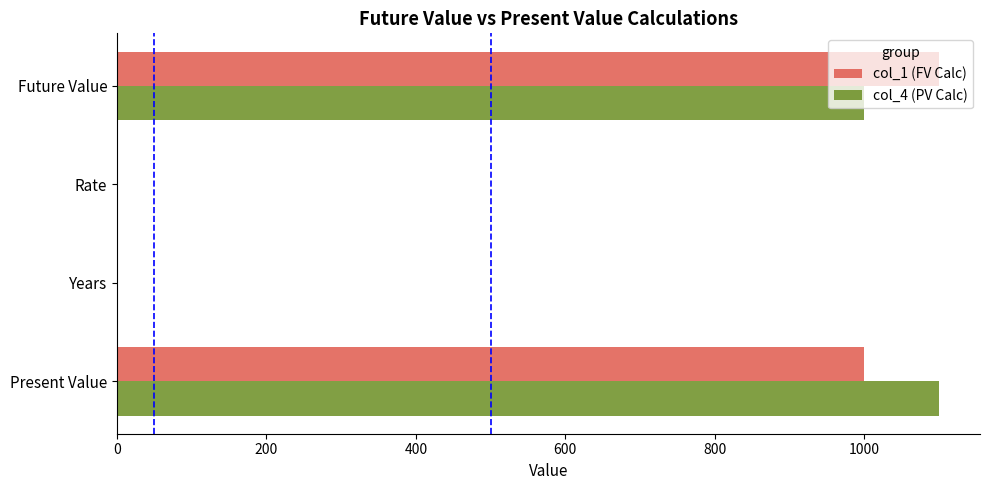

Is it true that col_4 (PV Calc) equals 1100.0 at Present Value?

True